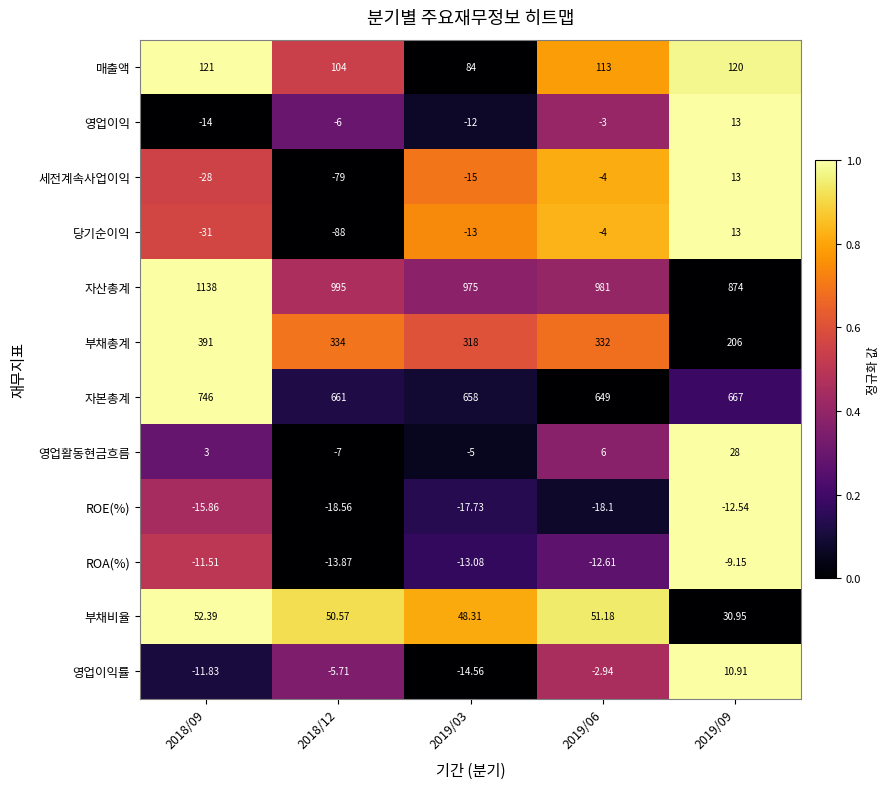

At 2018/12, list the series in order from smallest to largest.

당기순이익, 세전계속사업이익, ROE(%), ROA(%), 영업활동현금흐름, 영업이익, 영업이익률, 부채비율, 매출액, 부채총계, 자본총계, 자산총계